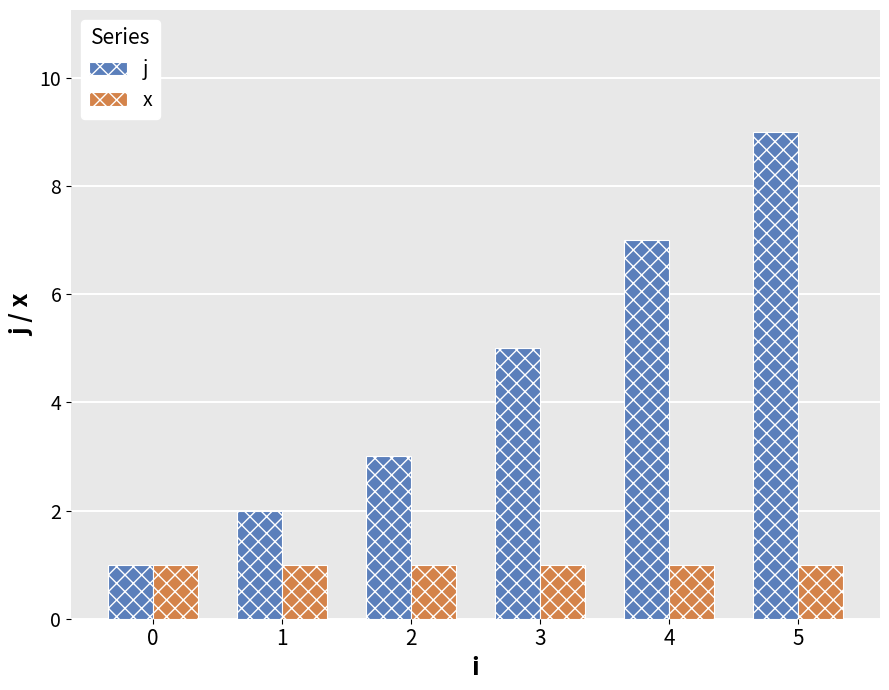

Which category has the highest value in the j series?

5